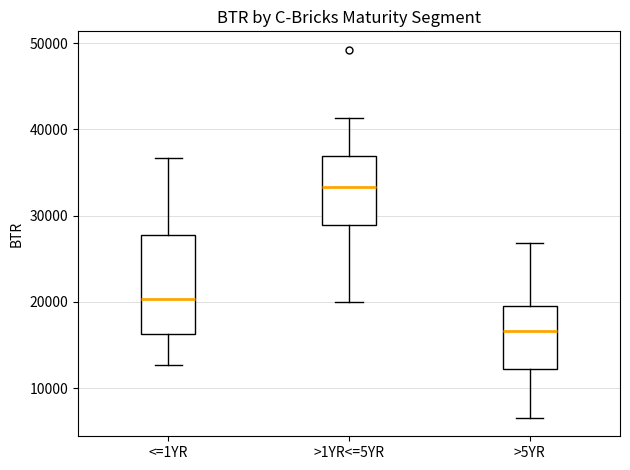

Which box is the tallest, from its lower edge to its upper edge?

<=1YR